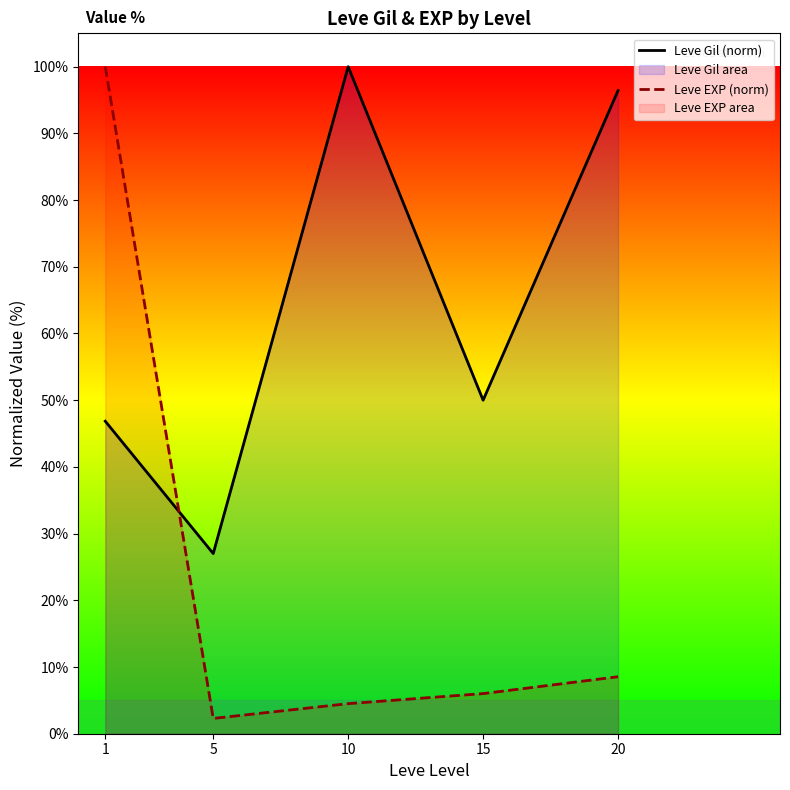

Reading left to right, extract all data points from this chart.

Leve Gil (norm): 46.9	27.0	100.0	50.0	96.4
Leve EXP (norm): 100.0	2.3	4.5	6.0	8.5